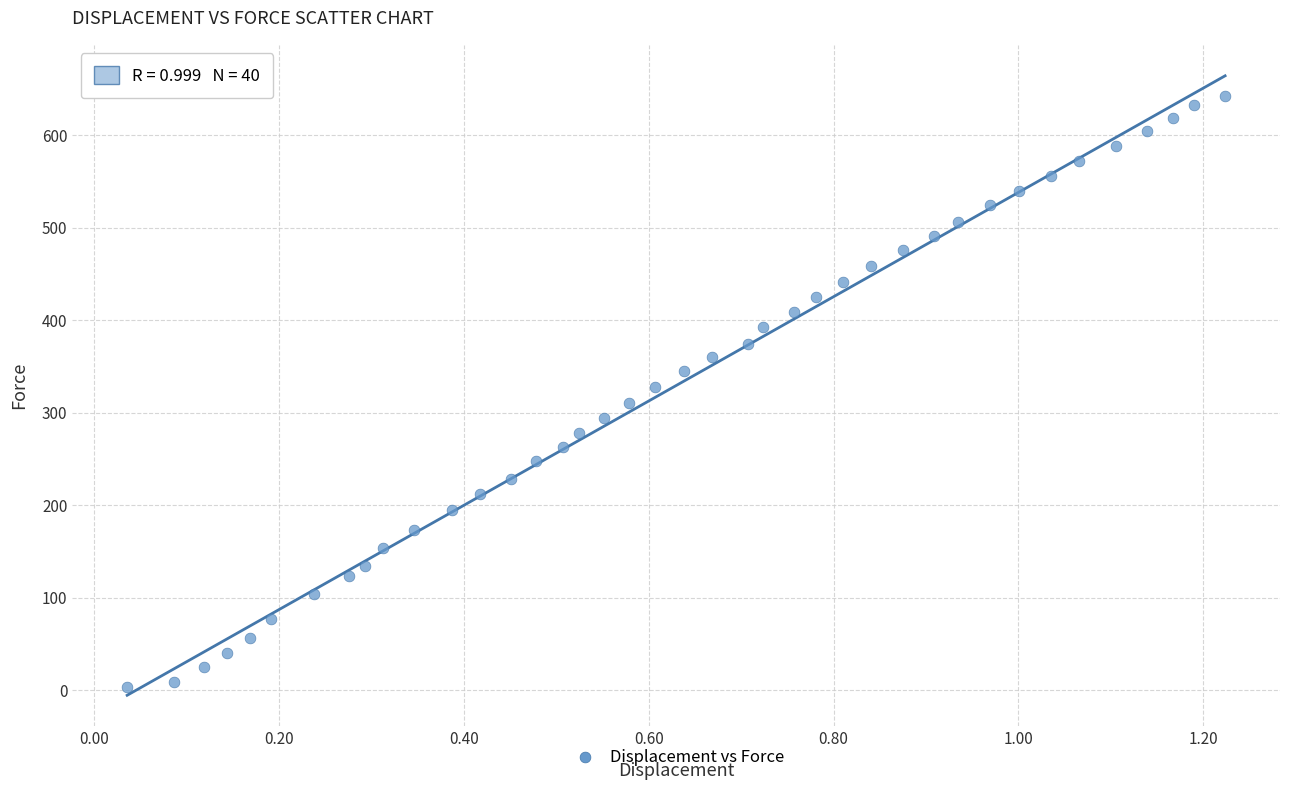

What is the range of X values (max minus min)?

1.2